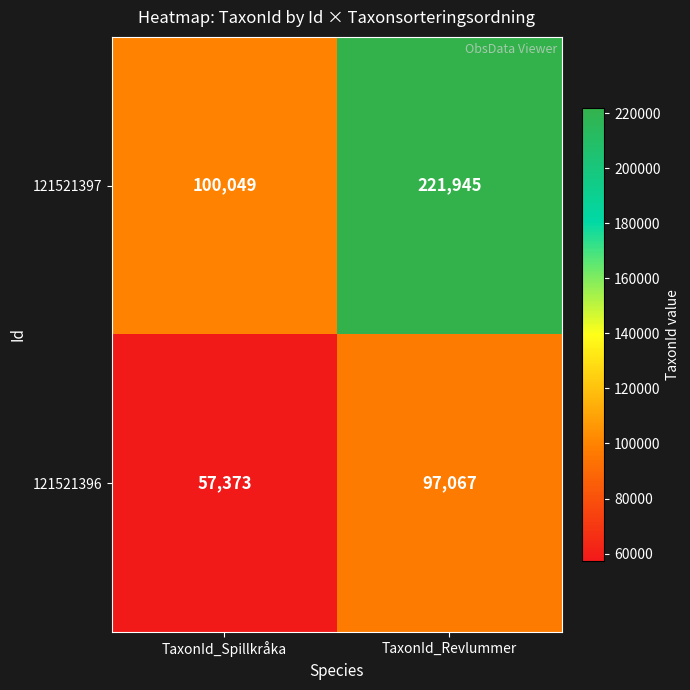

Which category has the lowest value across all series?

TaxonId_Spillkråka